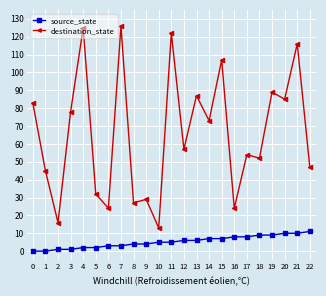

What is the average value of the destination_state series?

66